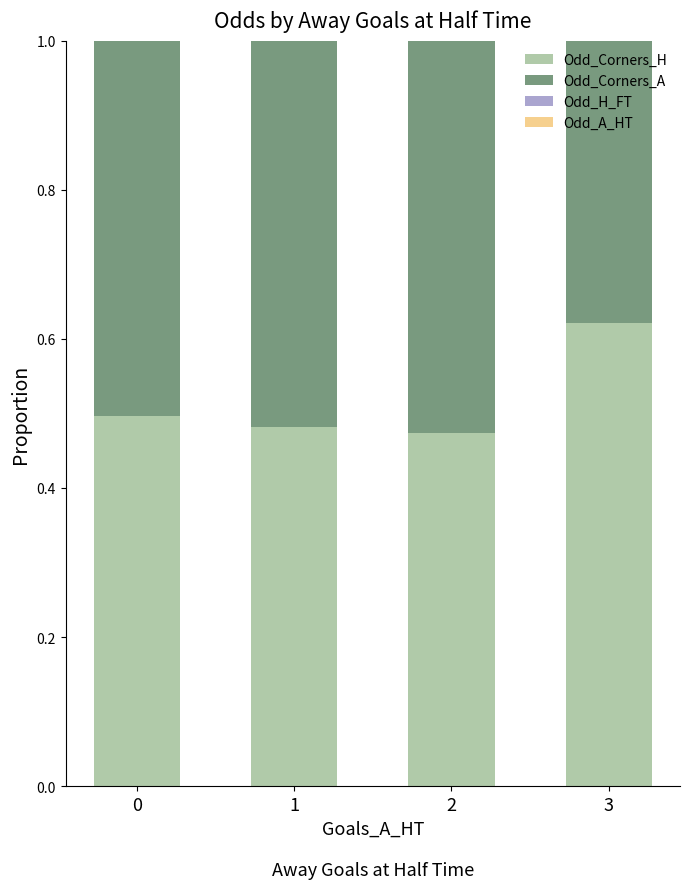

At which label does Odd_H_FT reach its peak?

3